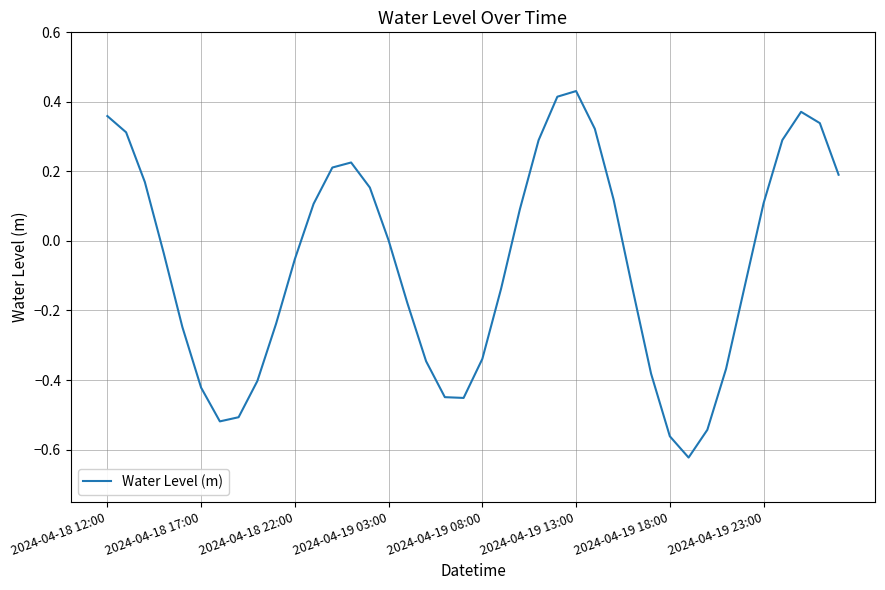

What is the difference between the maximum and minimum values?

1.1